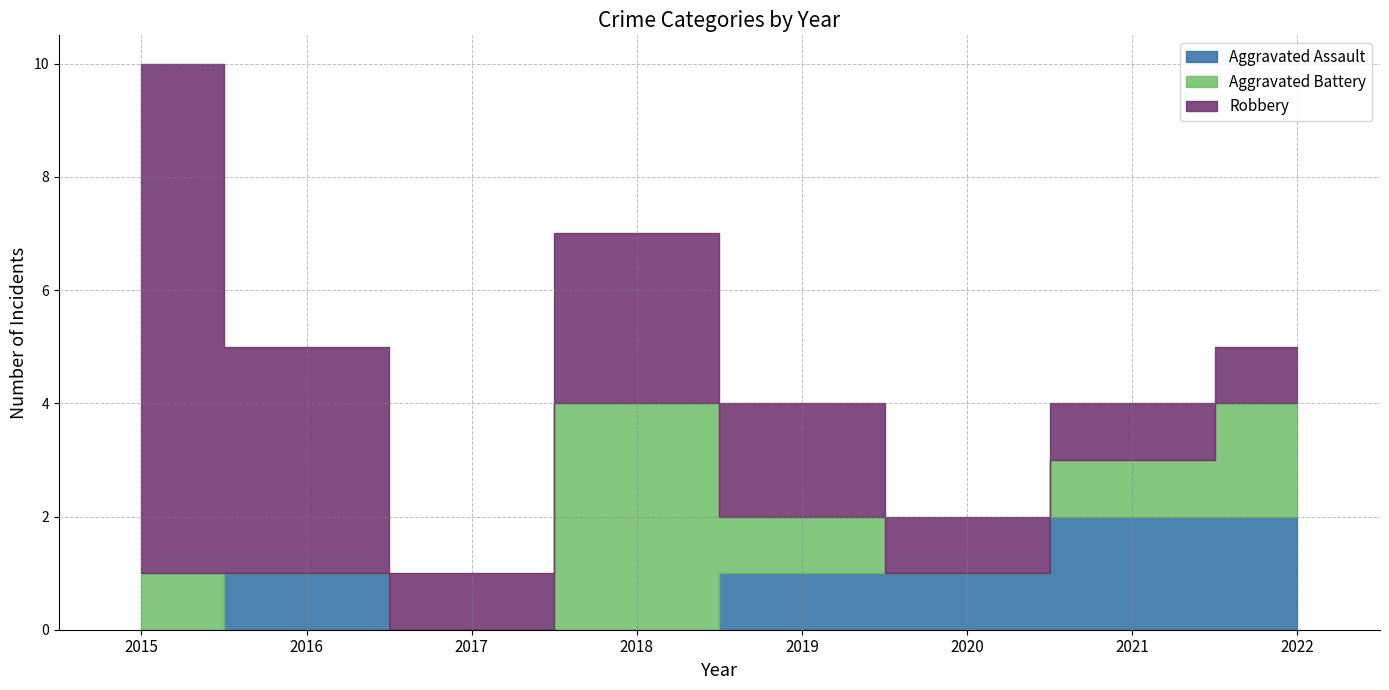

How many data points does each series have?

8